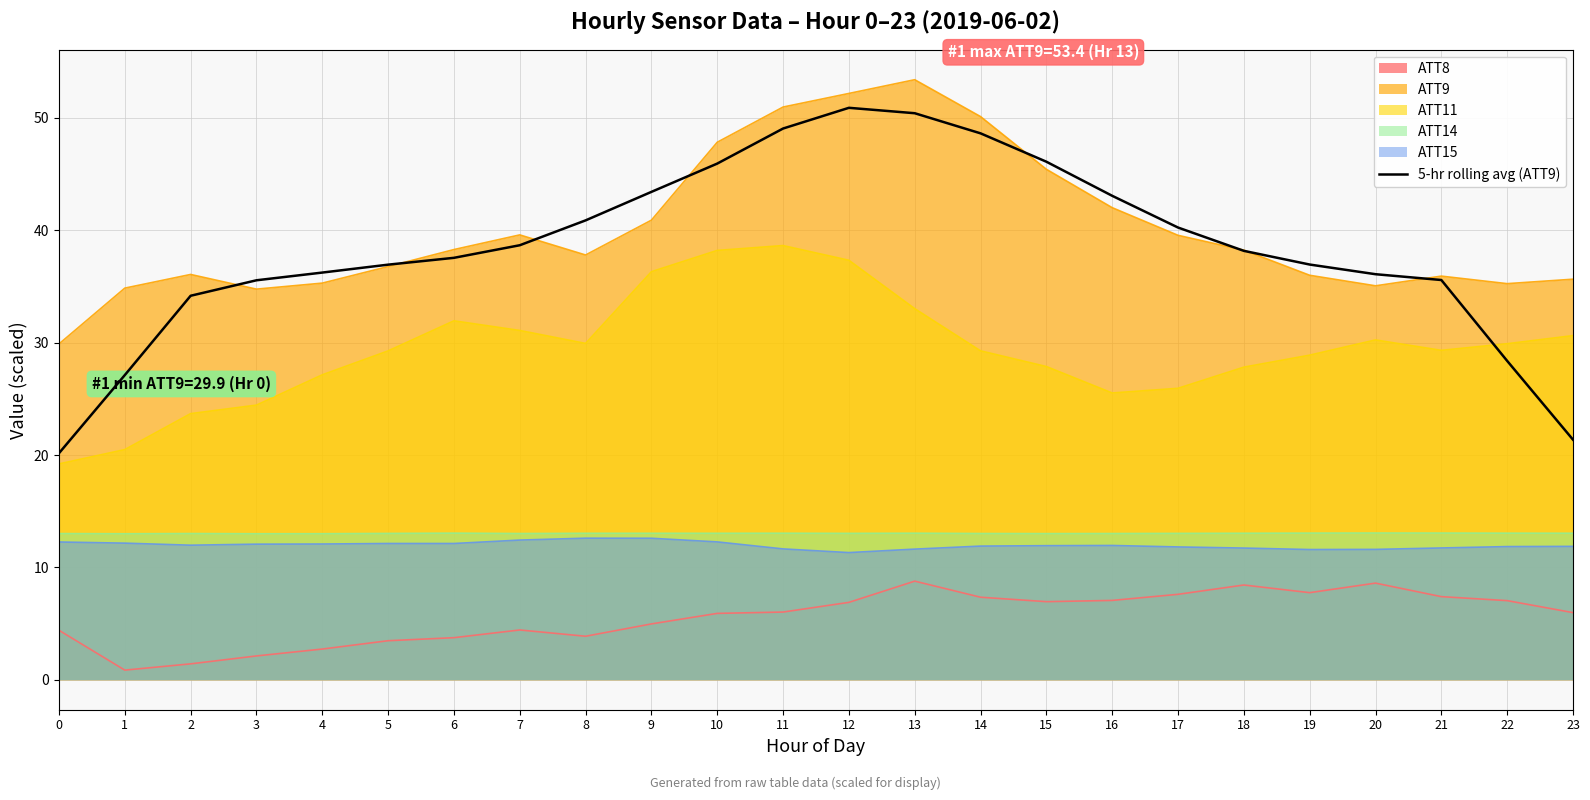

What is the ratio of the value at 14 to the value at 15?

1.1